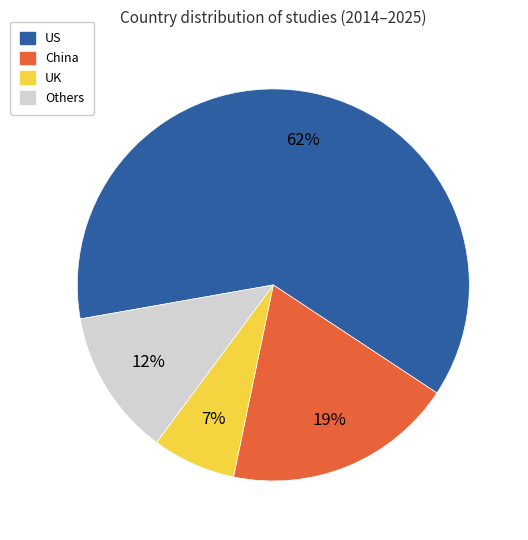

To the nearest percent, what is the average slice percentage?

25%